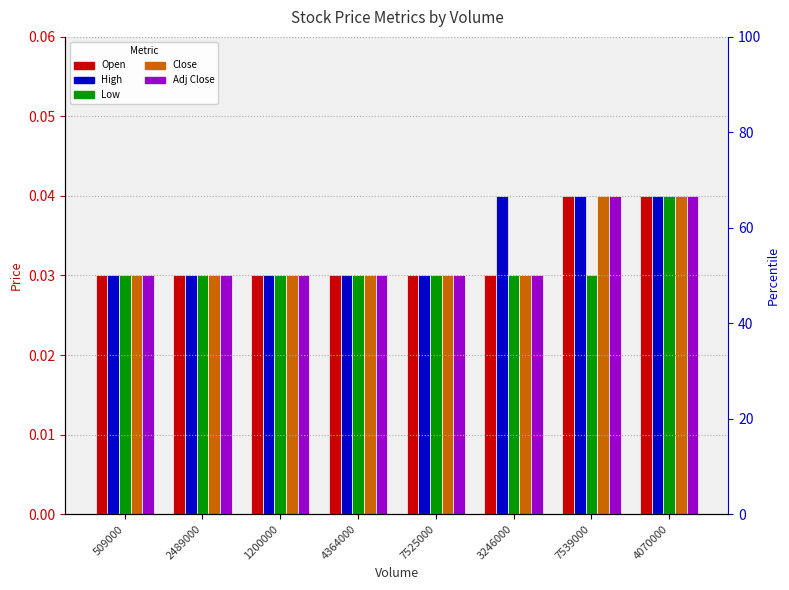

At which label is Adj Close closest to 0?

509000